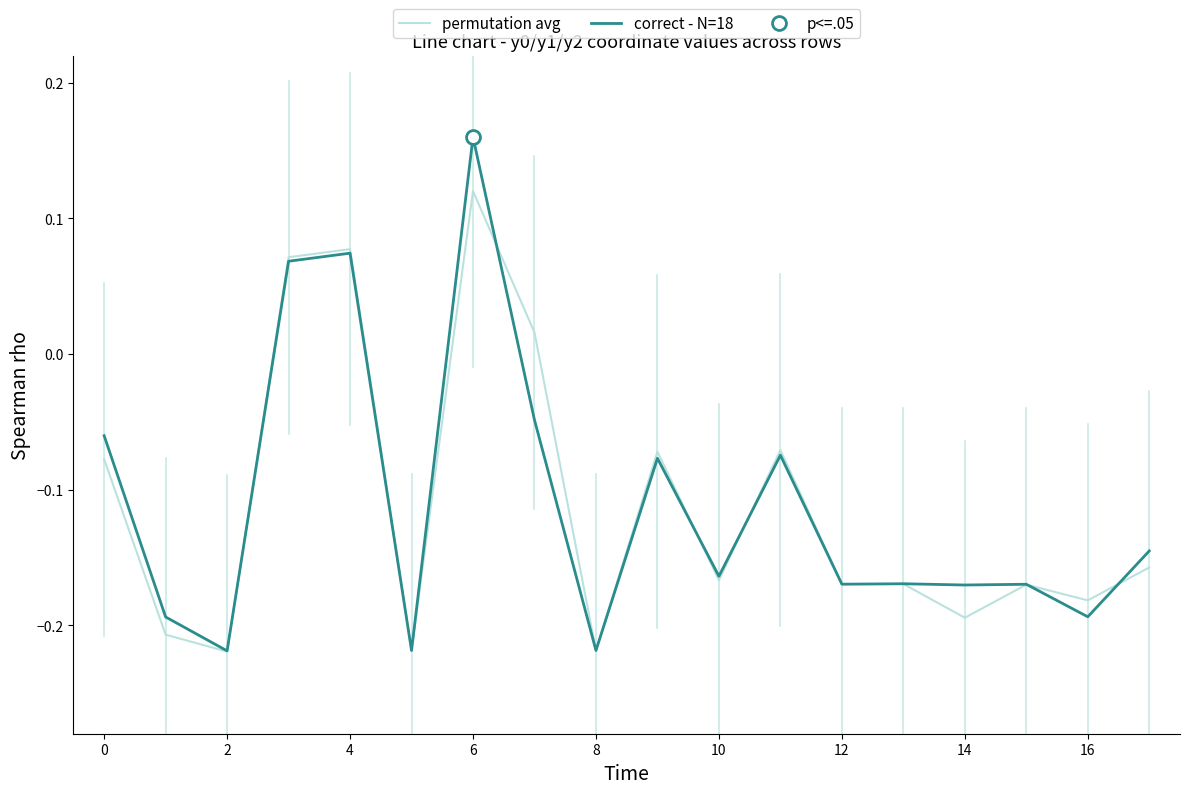

How many times do correct - N=18 and permutation avg cross each other?

8